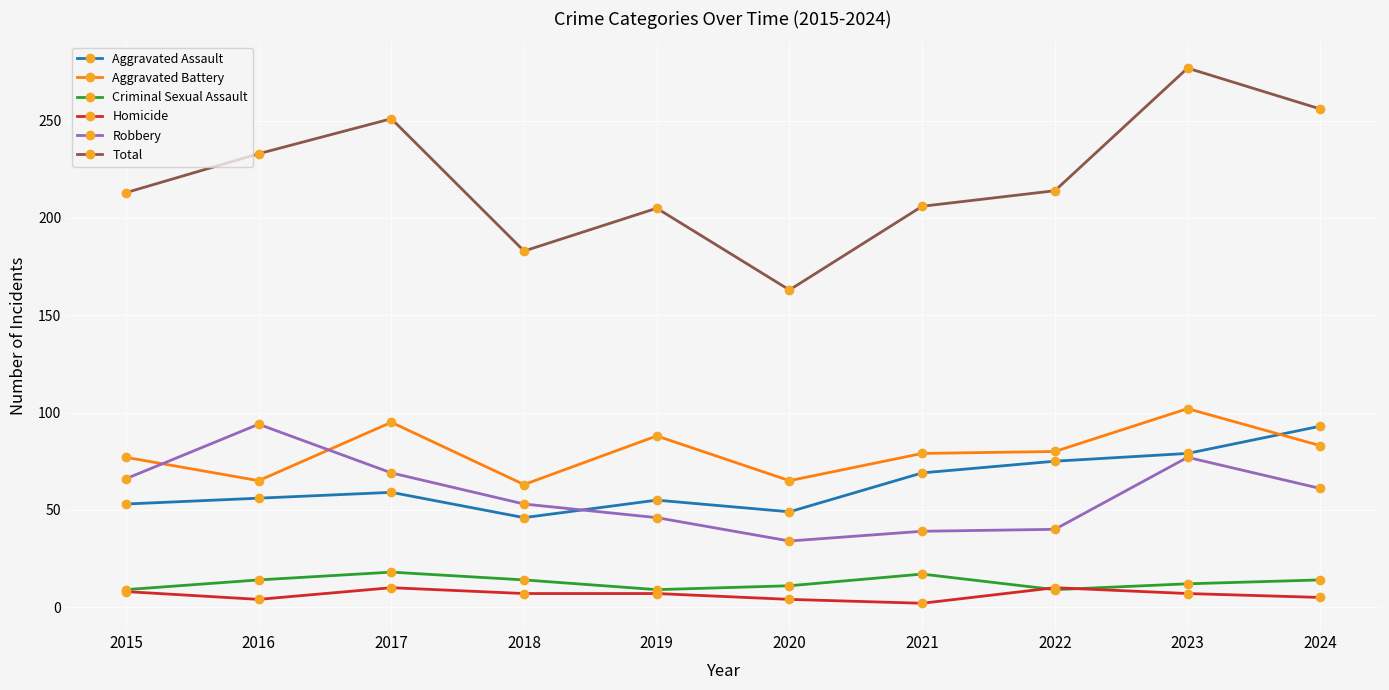

What is the total value across all series at 2018?

366